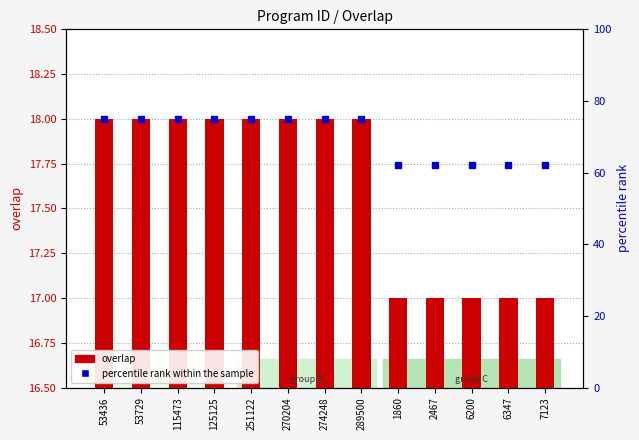

What is the label of the 5th bar from the right?

1860